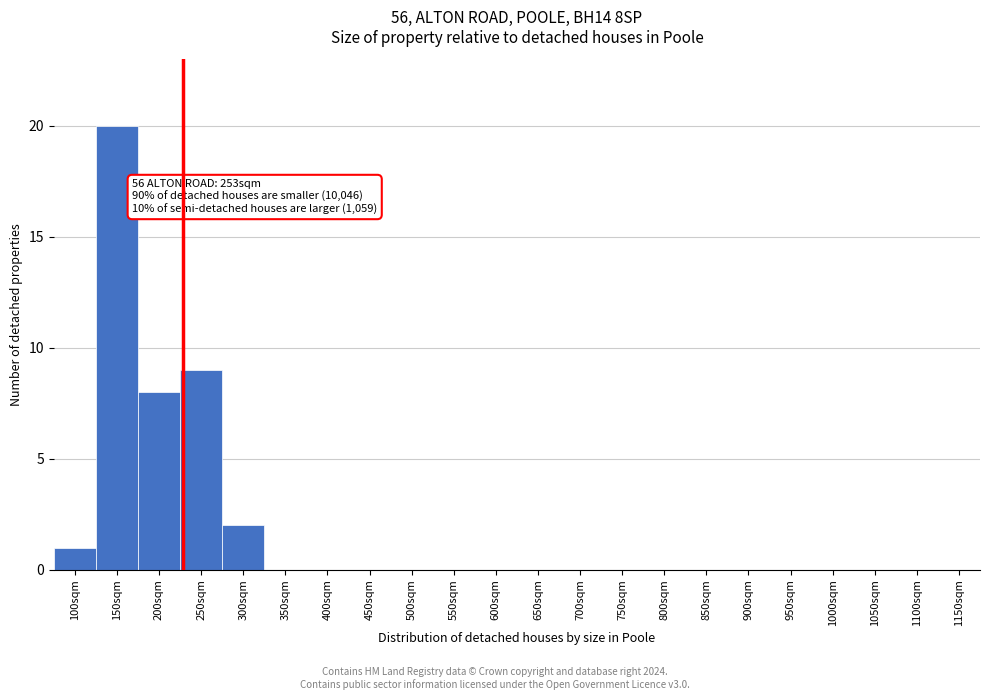

Reading right to left, what are all the values shown in this chart?

1150sqm=0	1100sqm=0	1050sqm=0	1000sqm=0	950sqm=0	900sqm=0	850sqm=0	800sqm=0	750sqm=0	700sqm=0	650sqm=0	600sqm=0	550sqm=0	500sqm=0	450sqm=0	400sqm=0	350sqm=0	300sqm=2	250sqm=9	200sqm=8	150sqm=20	100sqm=1